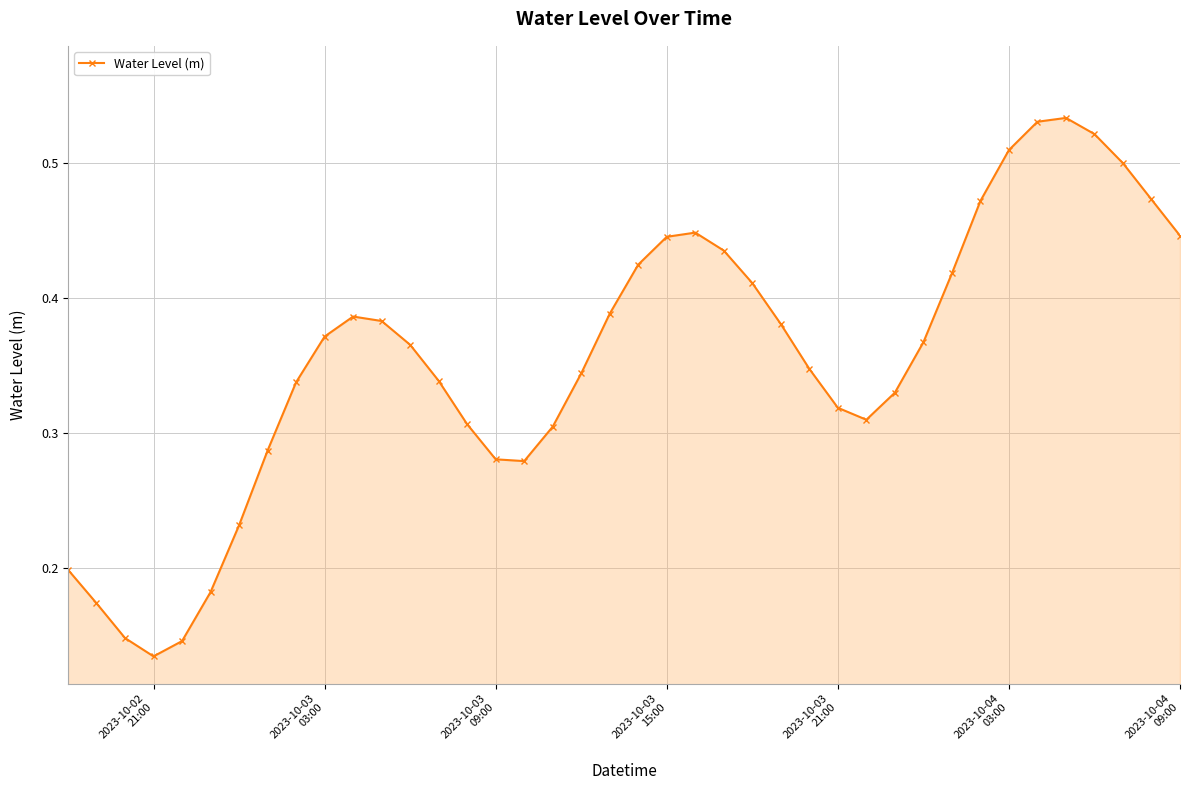

How many points are lower than both their immediate neighbors (excluding endpoints)?

3